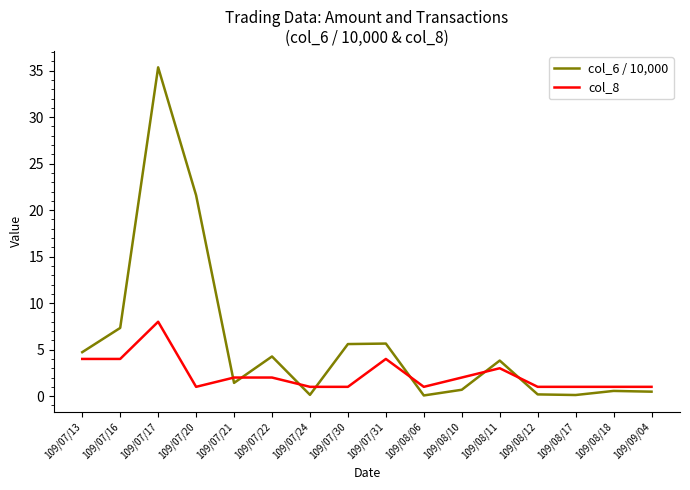

The col_6 / 10,000 series shows 6.9 at 109/07/13. True or false?

False